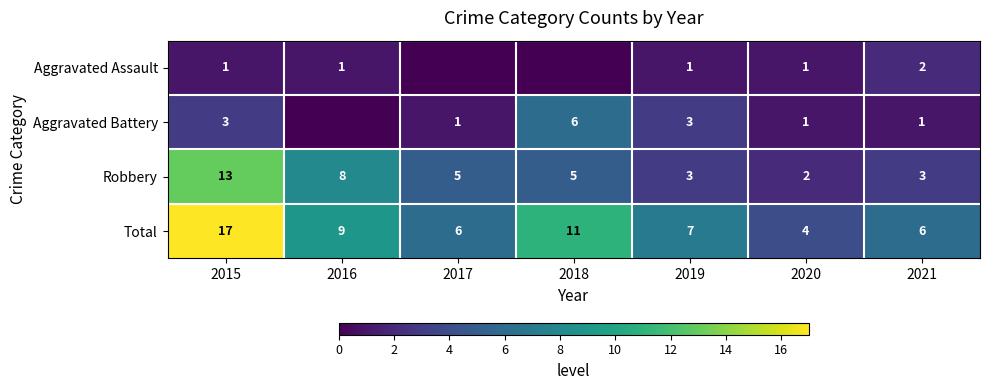

What is the difference between the Total values at 2020 and 2018?

7